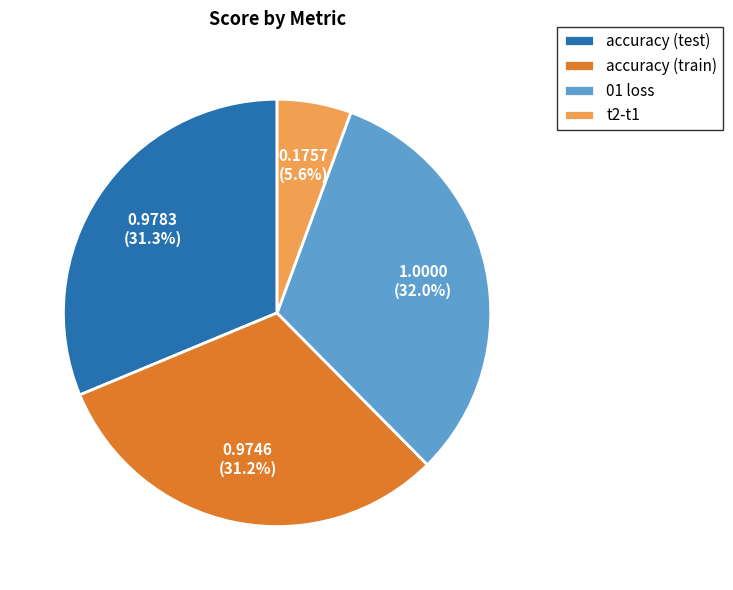

To the nearest percent, what is the difference between the largest and smallest slice percentages?

26%